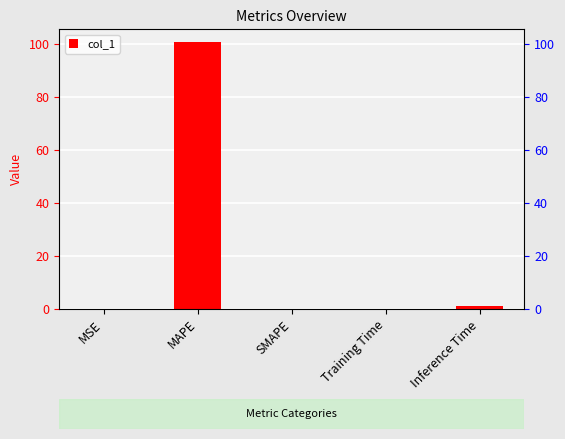

Which category has the highest value across all series?

MAPE